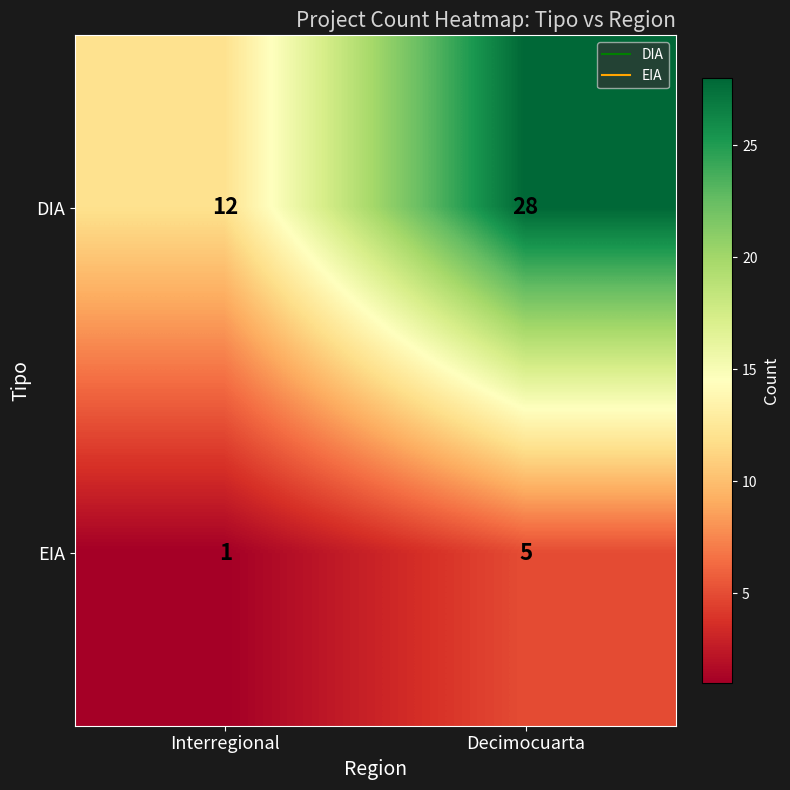

Which series changed the most between Interregional and Decimocuarta?

DIA